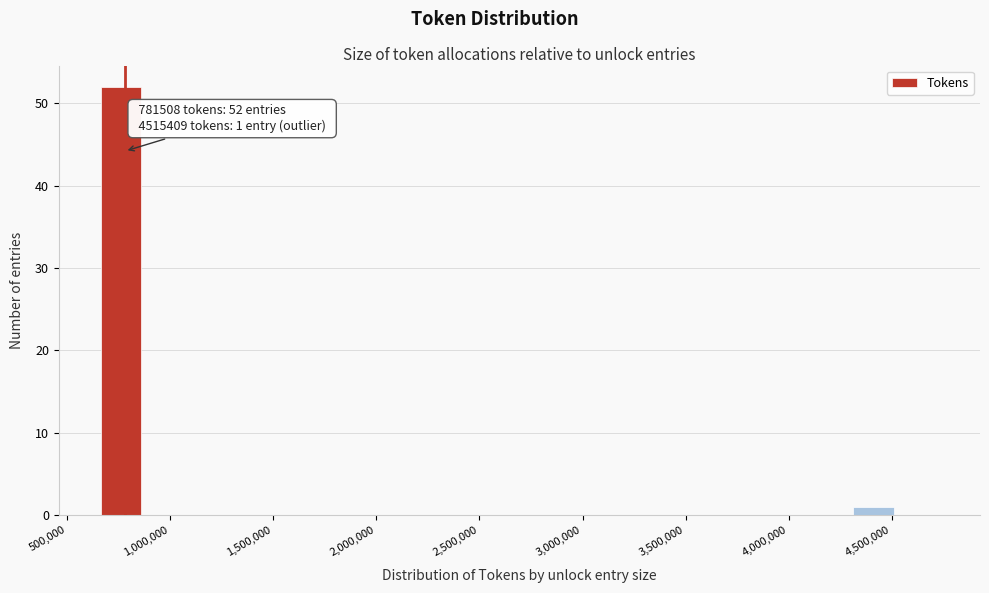

Over which range of the x-axis is the bar tallest?

650000 to 900000